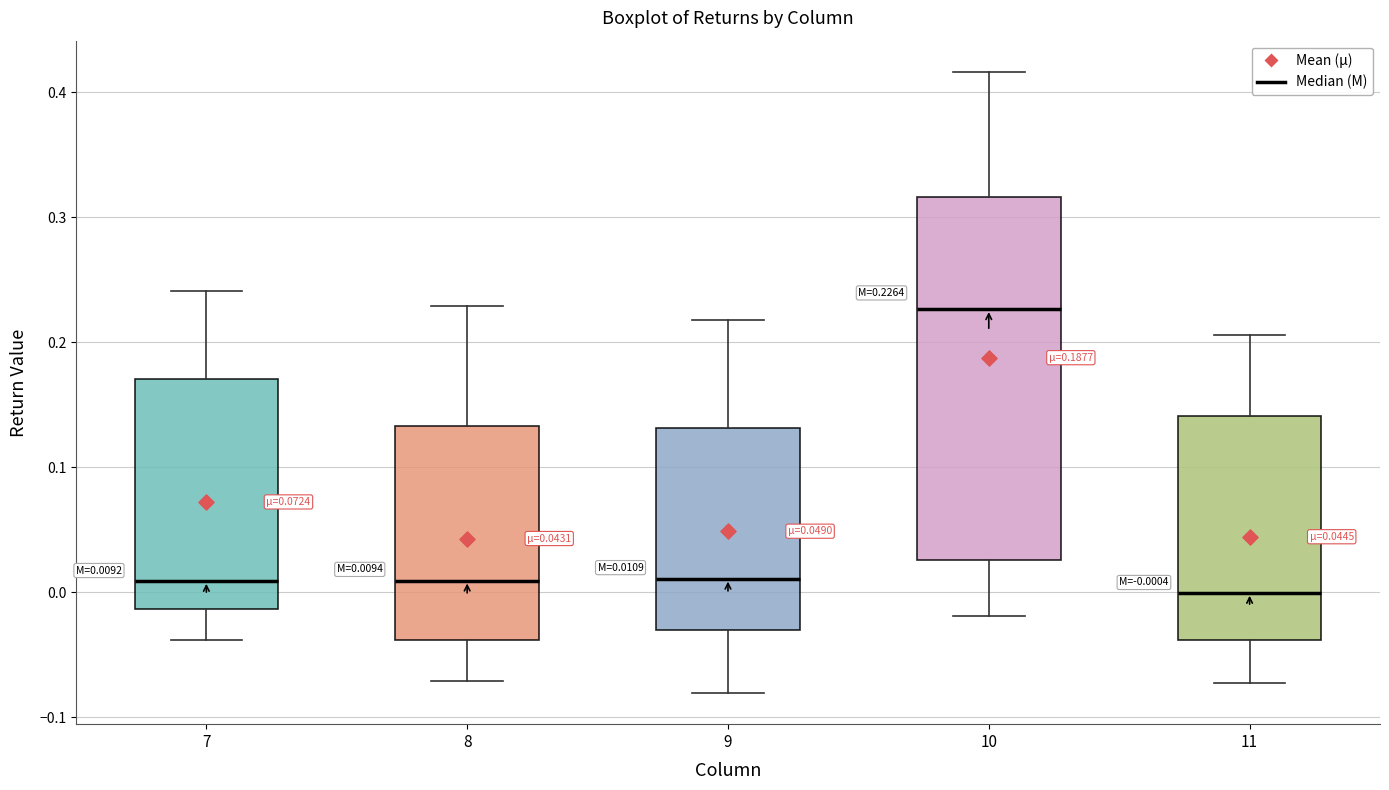

Which box has the highest median line?

10